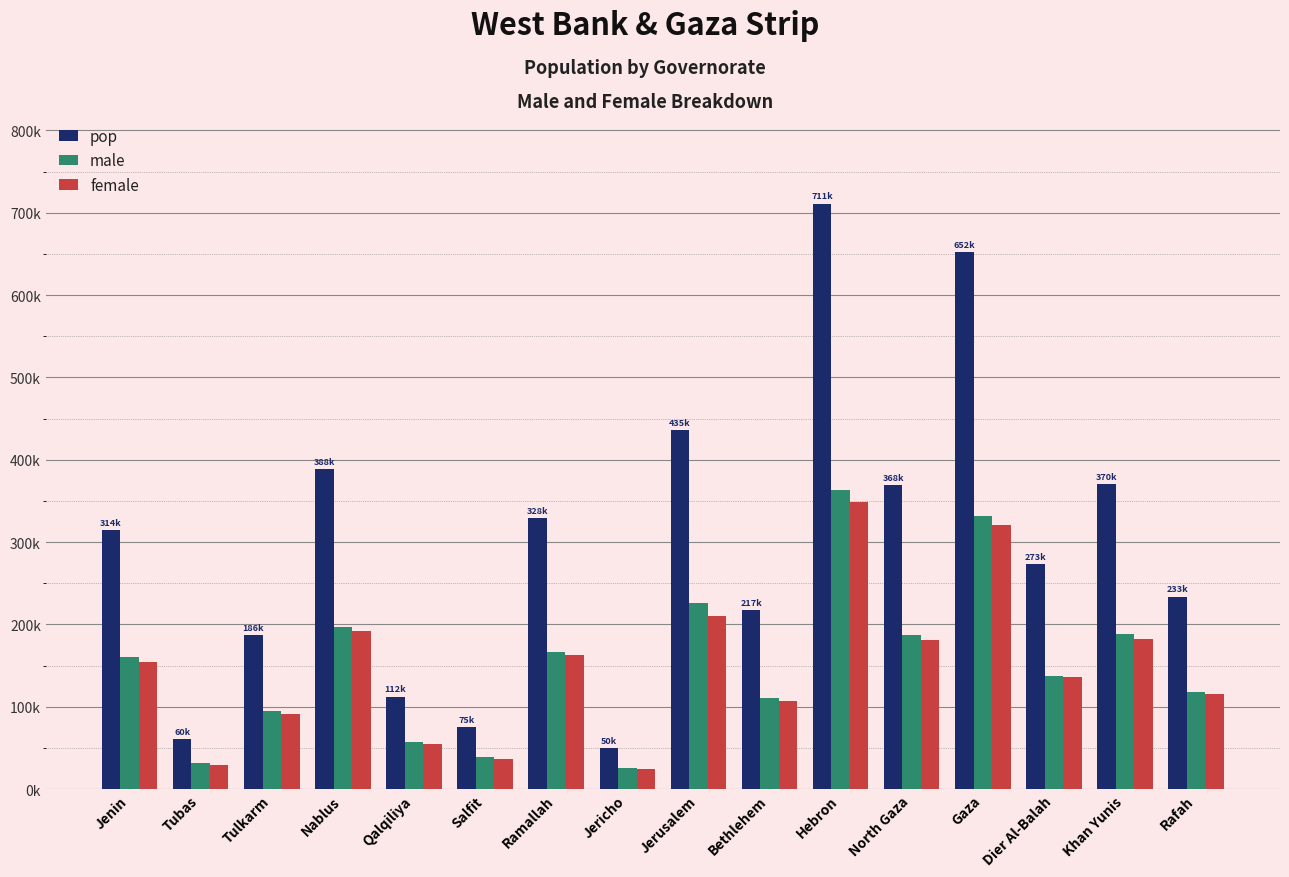

Reading left to right, what are all the values shown in this chart?

pop: 314866	60927	186760	388321	112400	75444	328861	50002	435753	217400	711223	368978	652597	273200	370638	233878
male: 160231	31169	95017	196861	57586	38477	166197	25101	225909	110770	362975	187763	331985	137340	187964	117851
female: 154635	29758	91743	191460	54814	36967	162664	24901	209844	106630	348248	181215	320612	135860	182674	116027